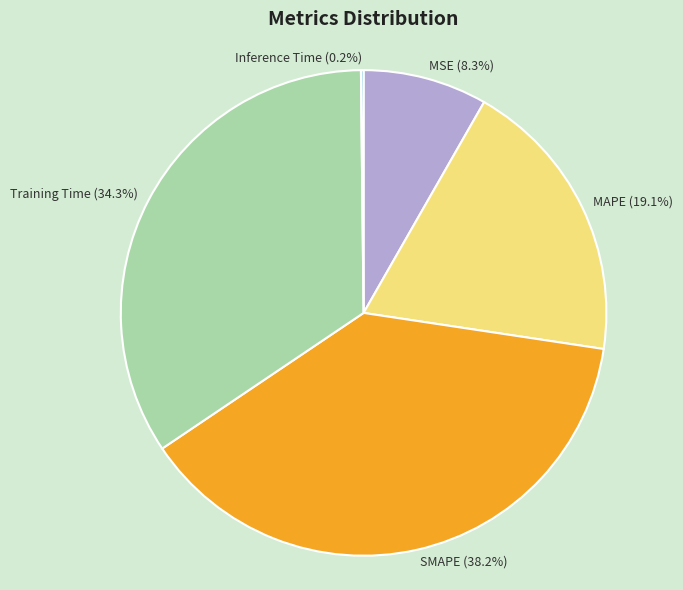

To the nearest percent, what is the difference between the MAPE and MSE slice percentages?

11%